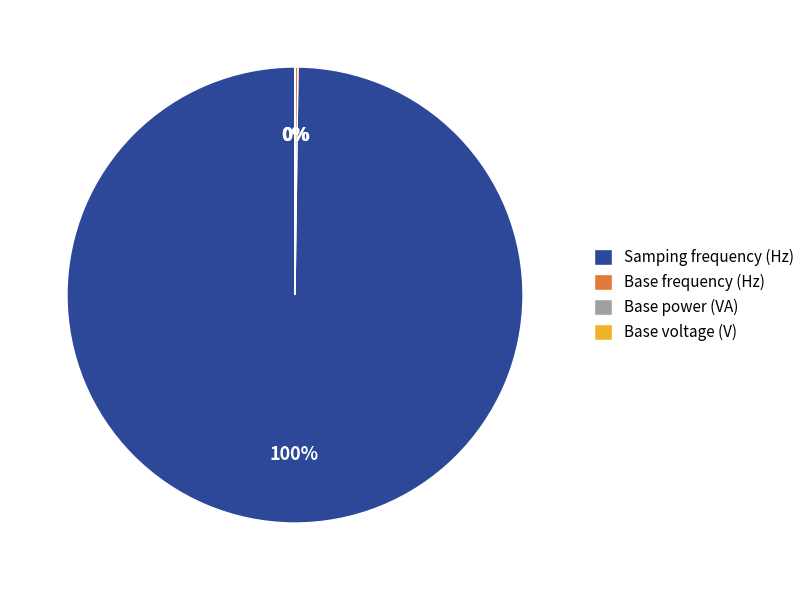

Is there a majority slice in this chart?

Yes